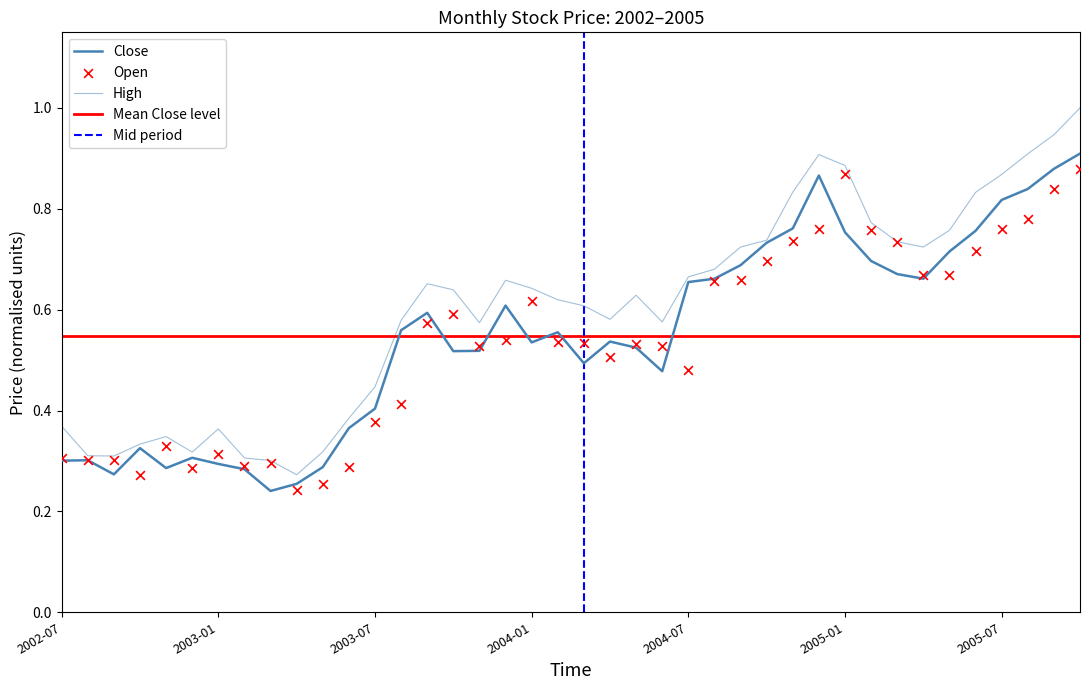

Which series has the largest Y range (max minus min)?

High